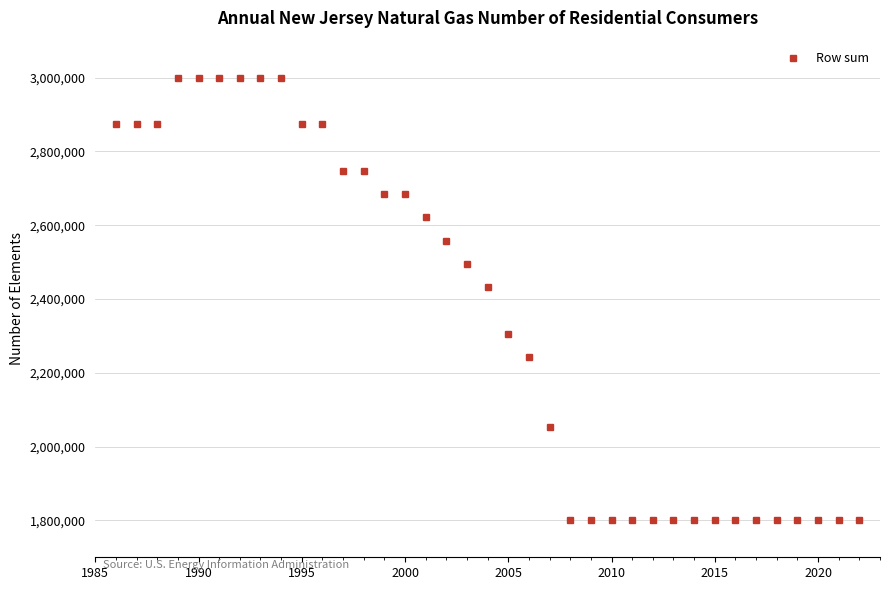

What is the value of the 8th point from the left?

3000000.0